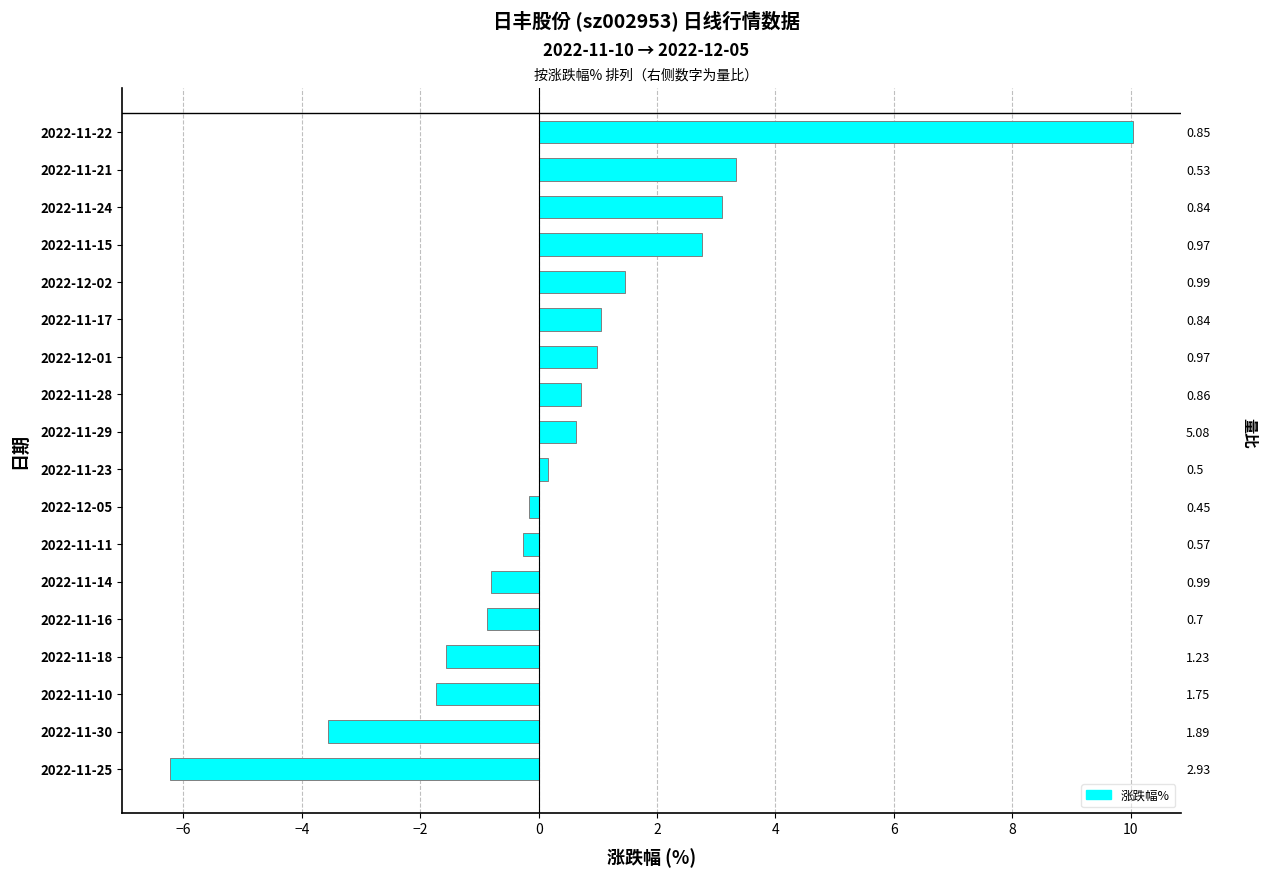

How many positive values are there?

10